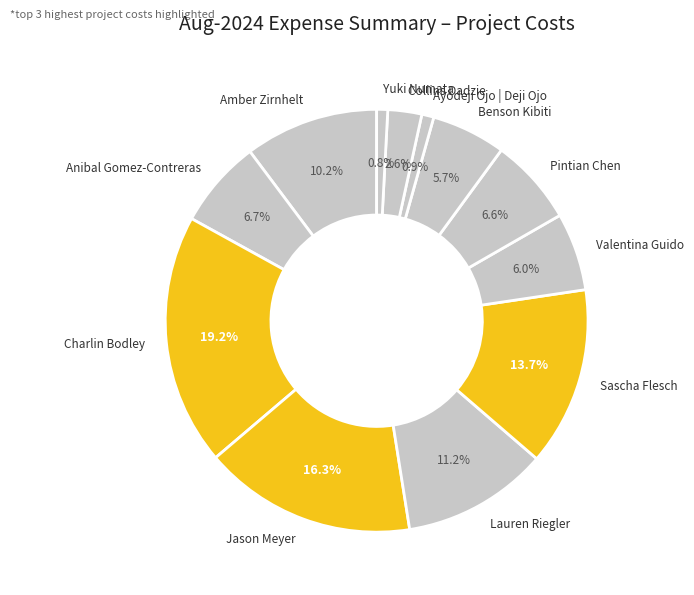

True or false: Sascha Flesch accounts for 14% of the total.

True